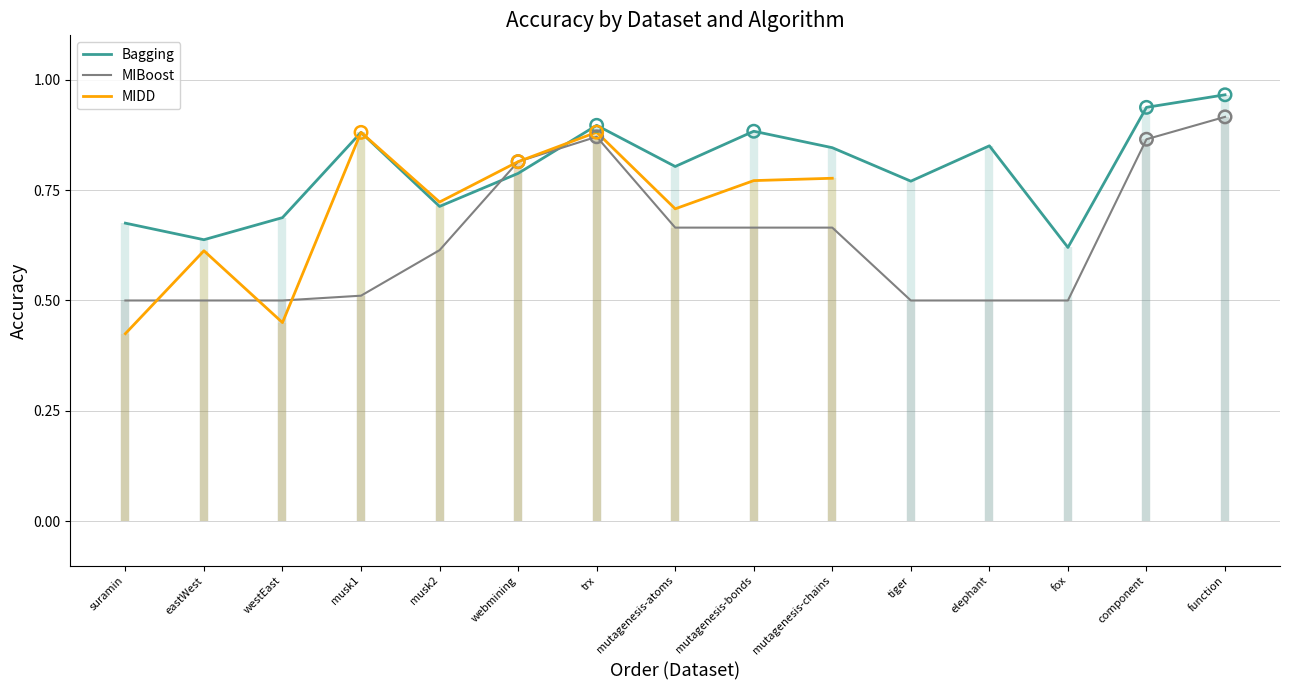

Is it true that MIBoost equals 0.9 at musk1?

False